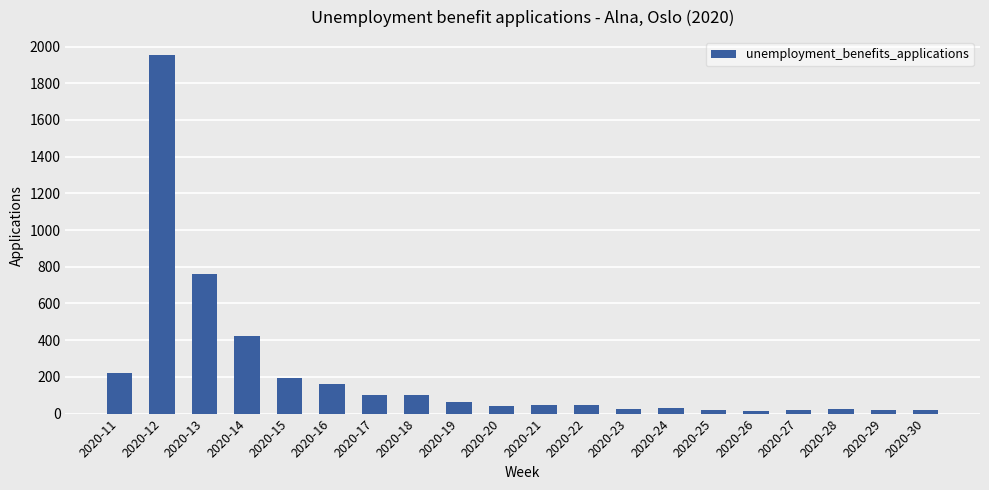

What is the value of the 10th bar from the left?

43